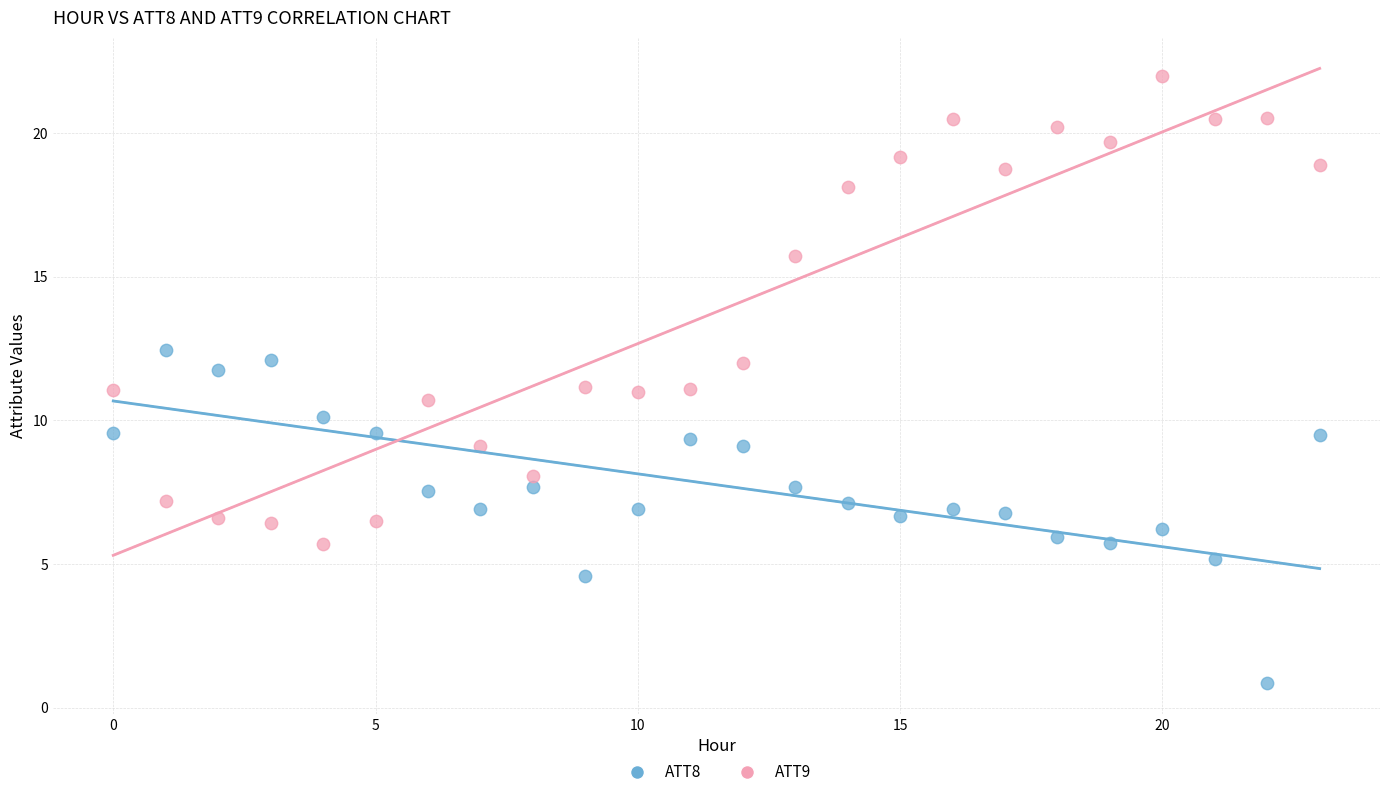

Across all data points, what is the range of Y values (max minus min)?

21.1